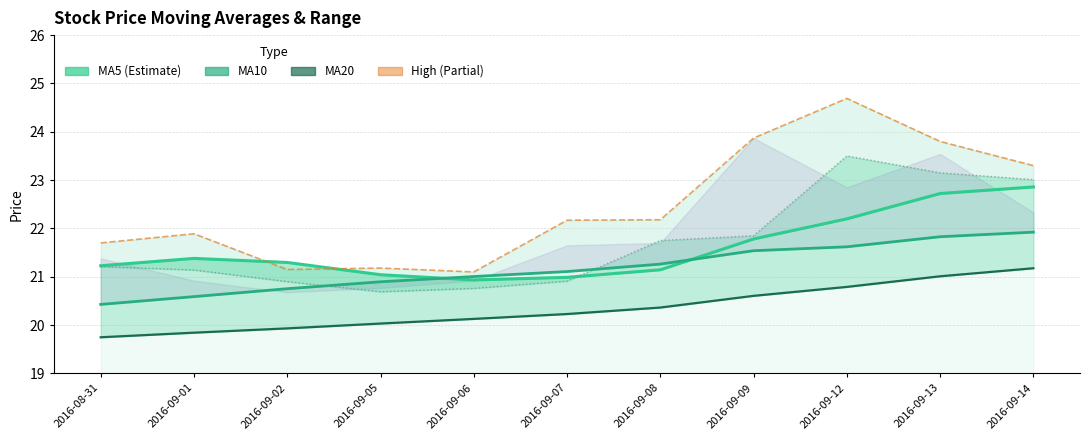

How many series are shown in this chart?

5